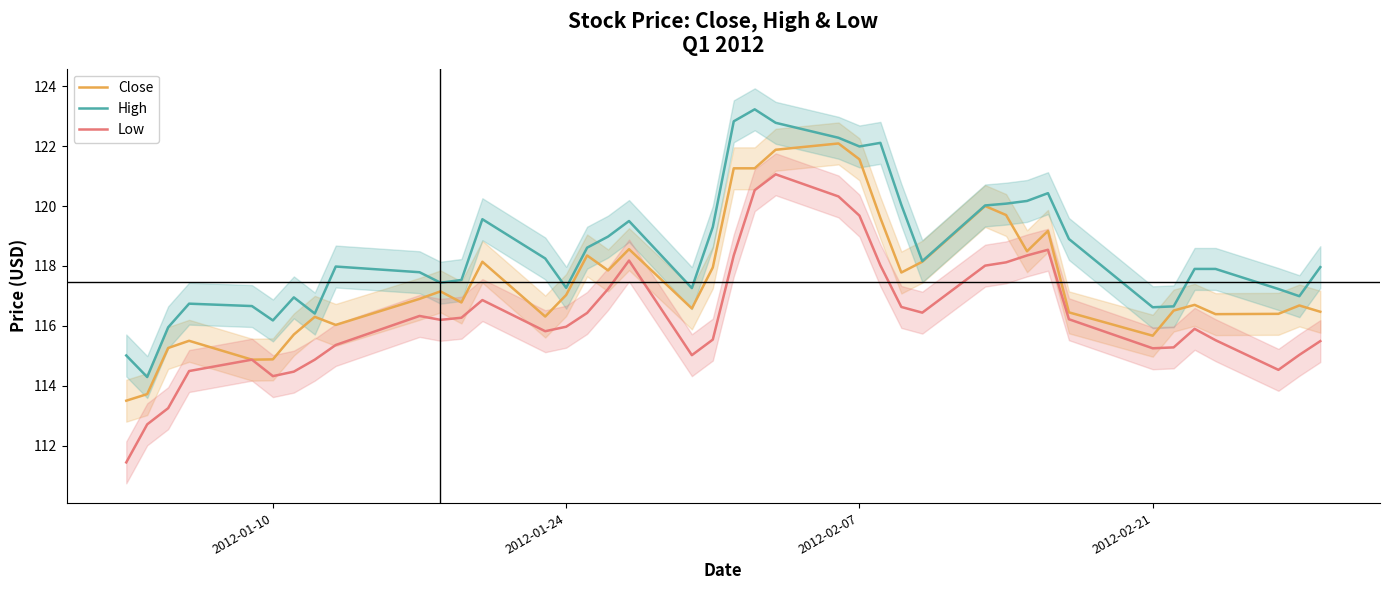

True or false: High has more than 2 interior local peaks.

True